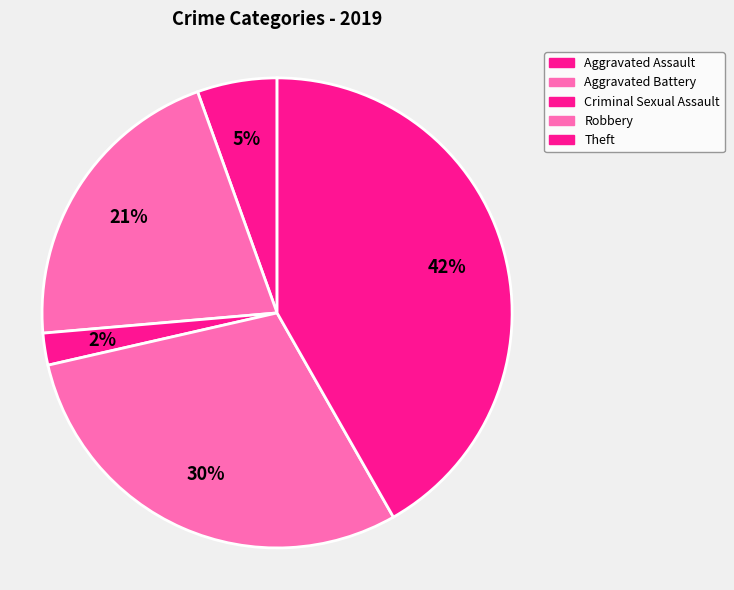

What is the largest slice in the pie chart?

Theft